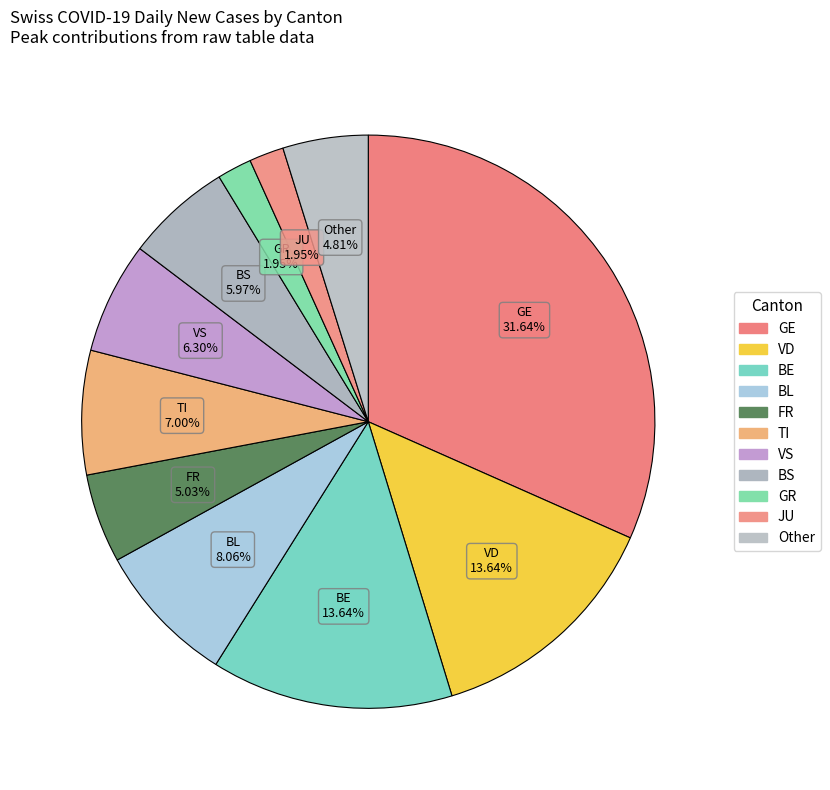

Count the number of slices in the pie.

11